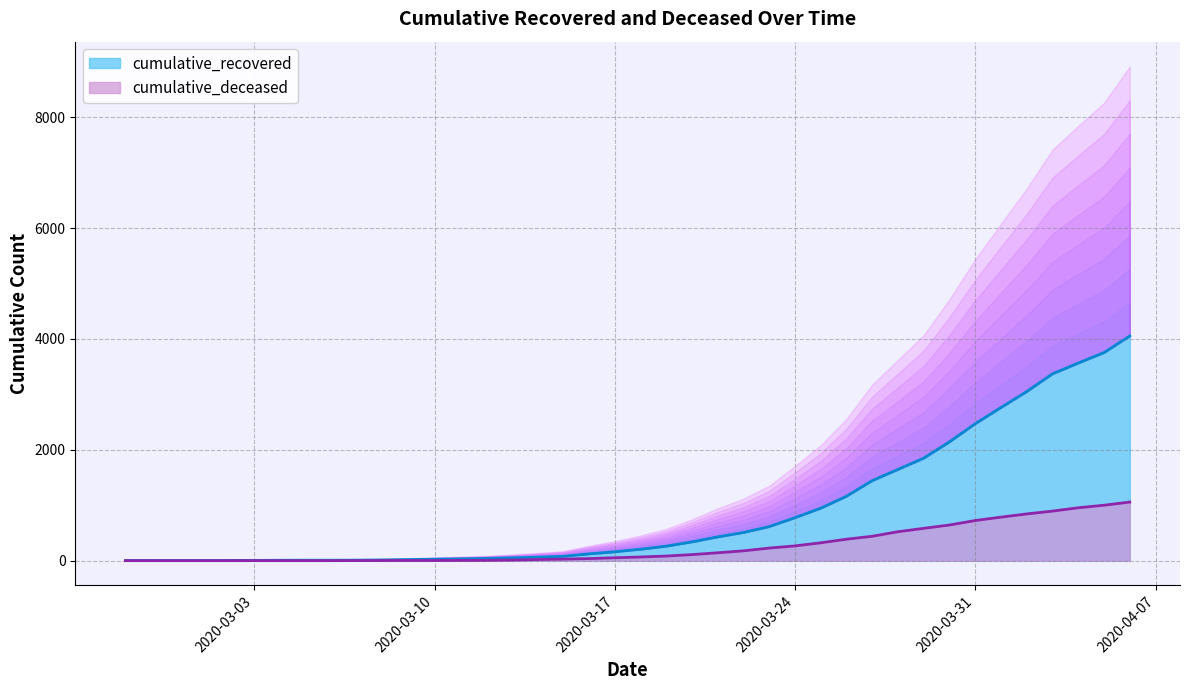

Is it true that cumulative_recovered equals 615 at 2020-03-23?

True